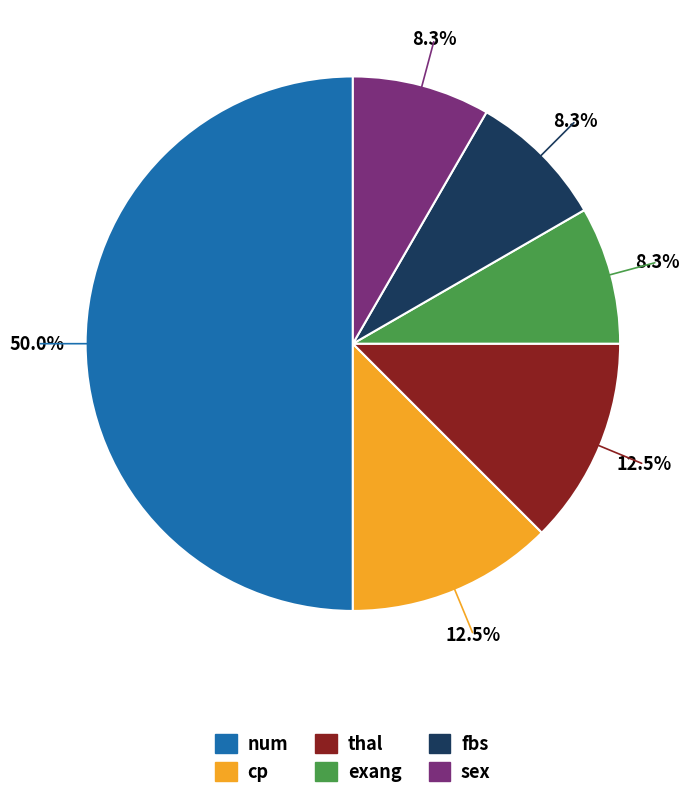

What is the ratio of the value at num to the value at thal?

4.0